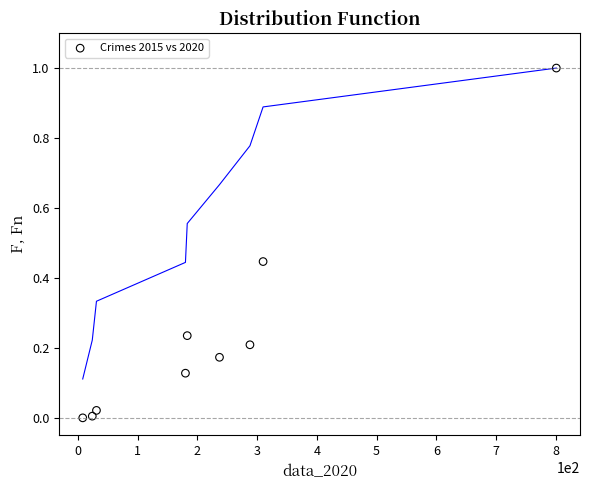

What is the range of Y values (max minus min)?

1.0